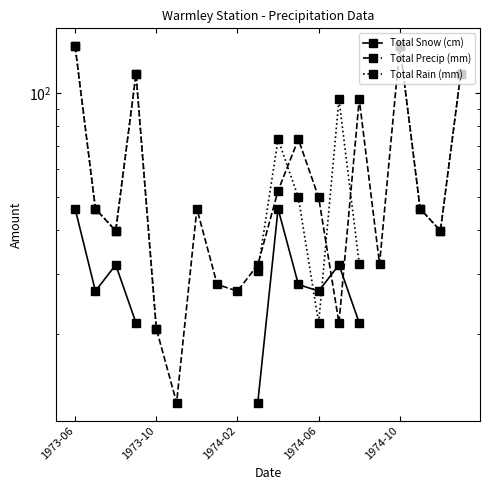

Is the value of Total Snow (cm) at 12 greater than the value of Total Precip (mm) at 11?

No